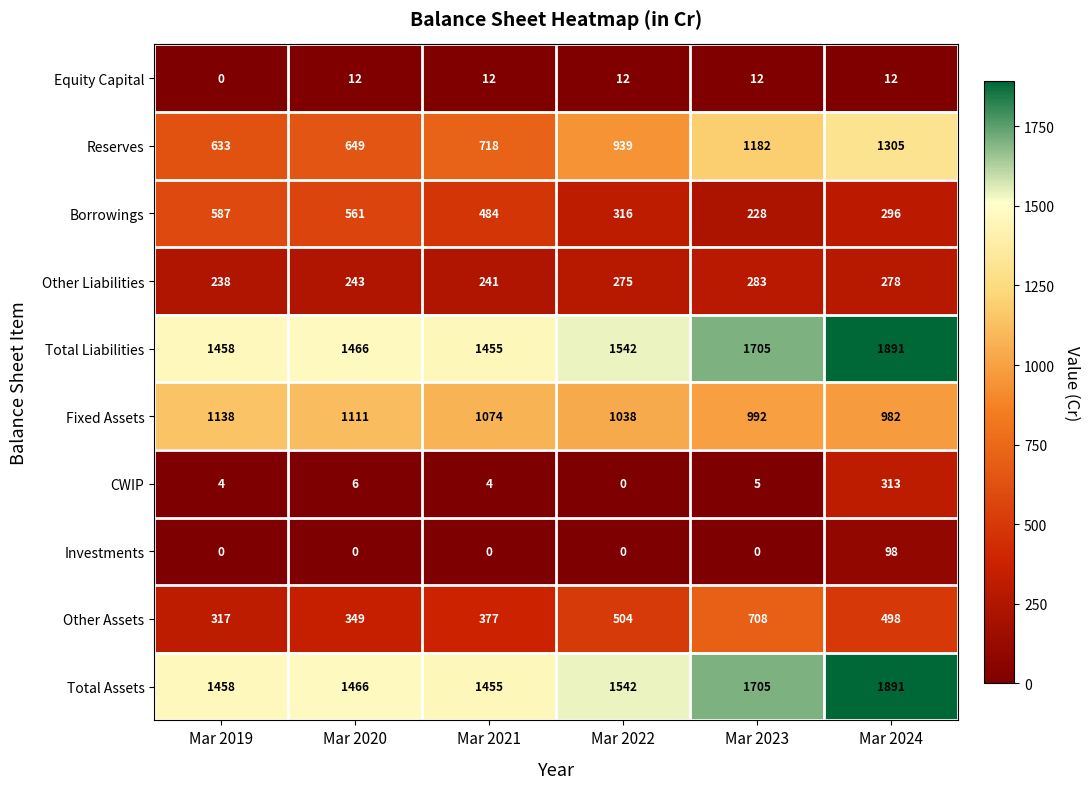

True or false: Total Liabilities has a value of 2415 at Mar 2021.

False